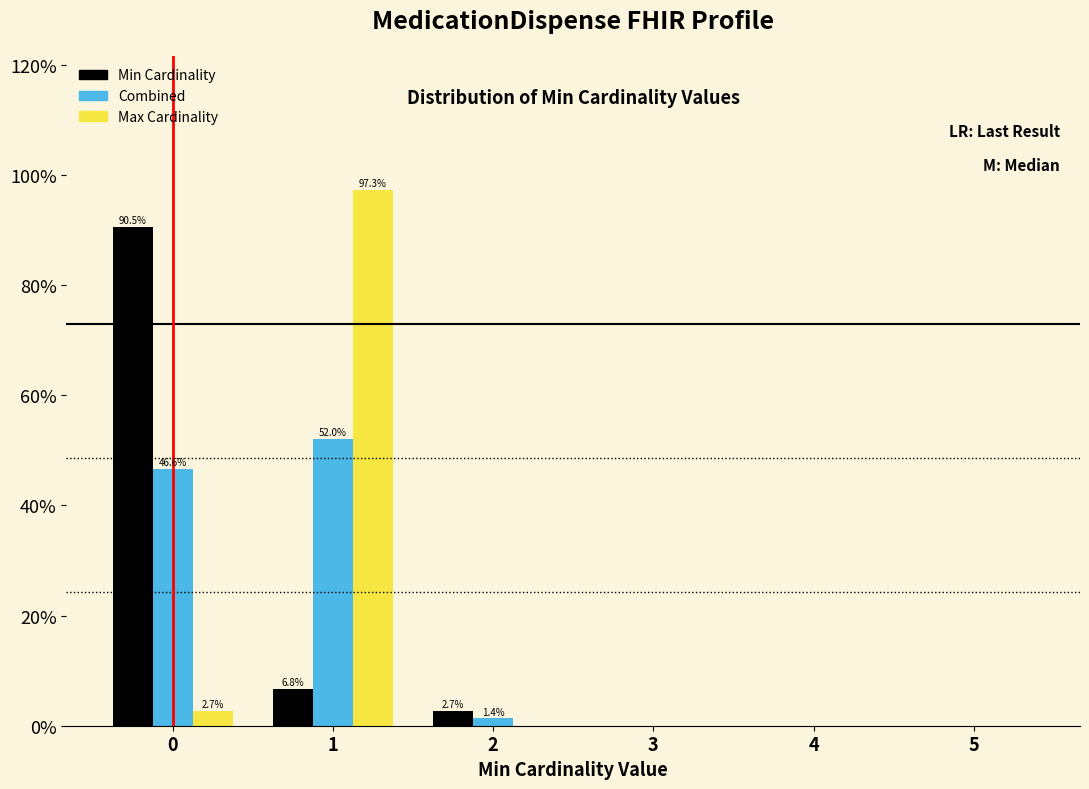

Reading left to right, list all the values displayed in this chart.

Min Cardinality: 0=90.5	1=6.8	2=2.7	3=0.0	4=0.0	5=0.0
Combined: 0=46.6	1=52.0	2=1.4	3=0.0	4=0.0	5=0.0
Max Cardinality: 0=2.7	1=97.3	2=0.0	3=0.0	4=0.0	5=0.0